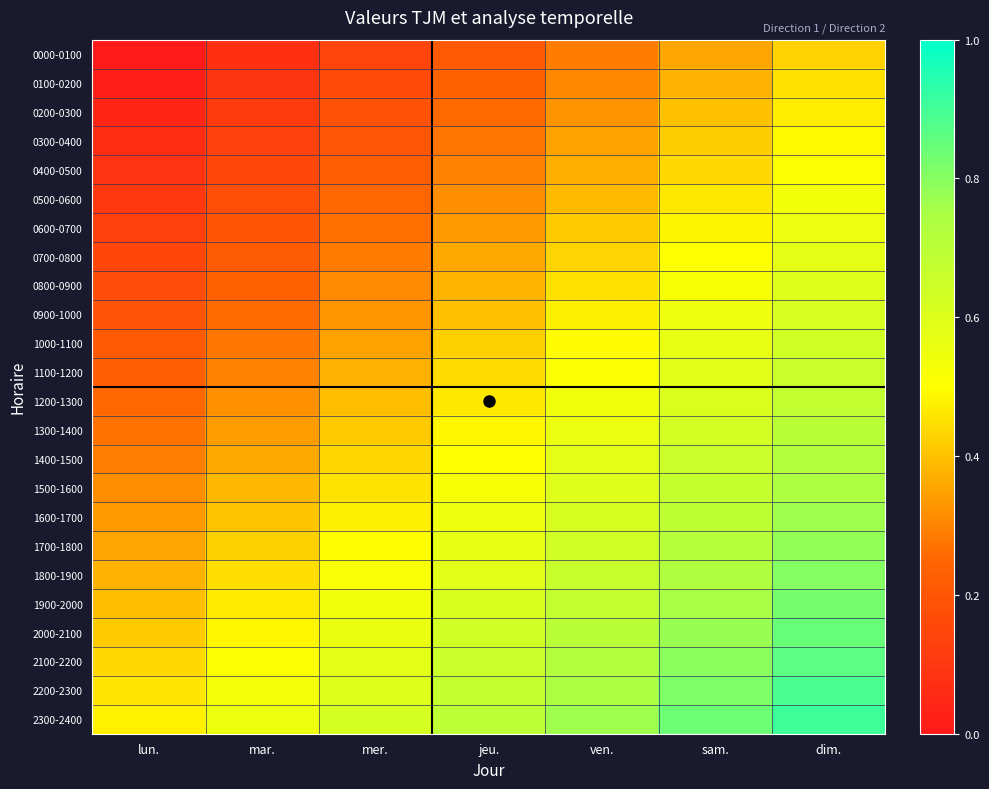

Count the number of data series in this chart.

24